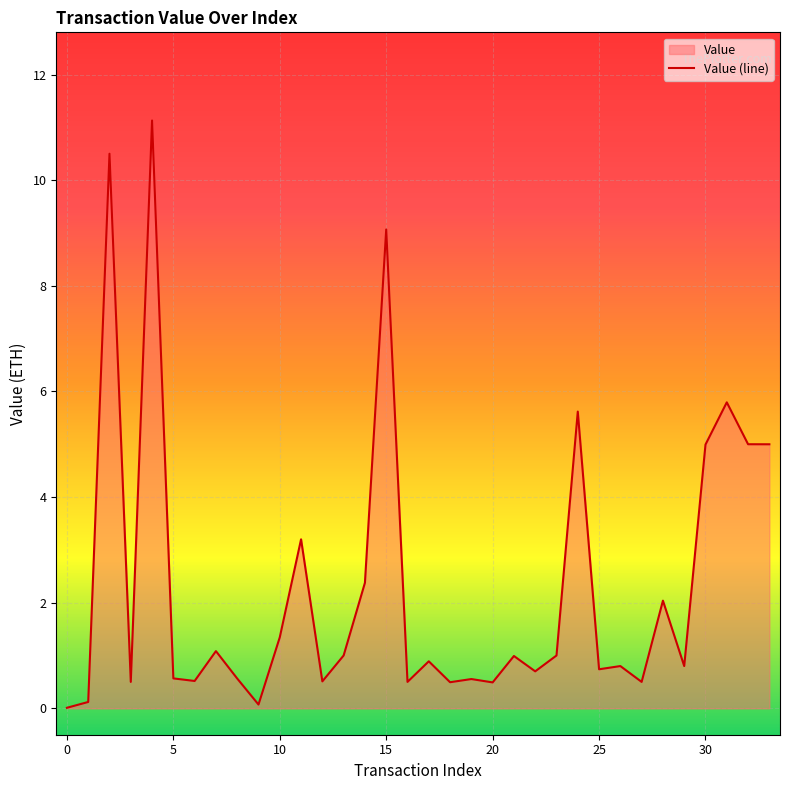

What is the difference between the maximum and minimum values?

11.1